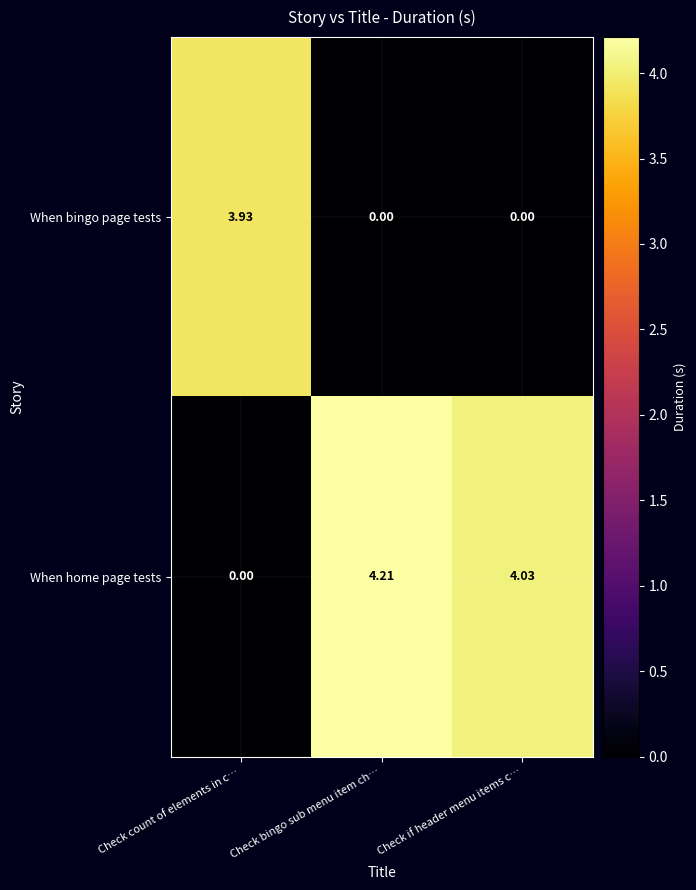

At which category is the sum across all series the highest?

Check bingo sub menu item ch…